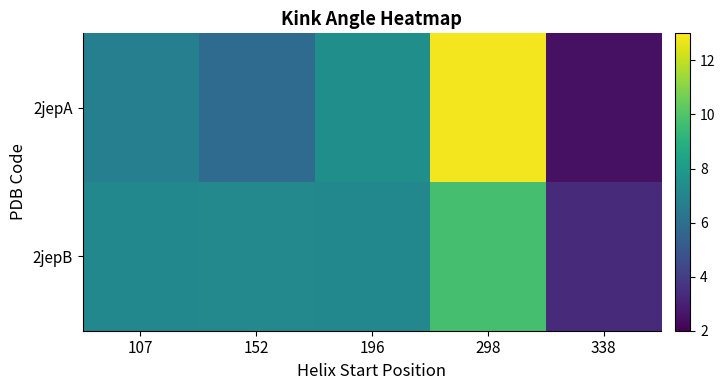

What is the difference between the highest and lowest values at 152?

1.3